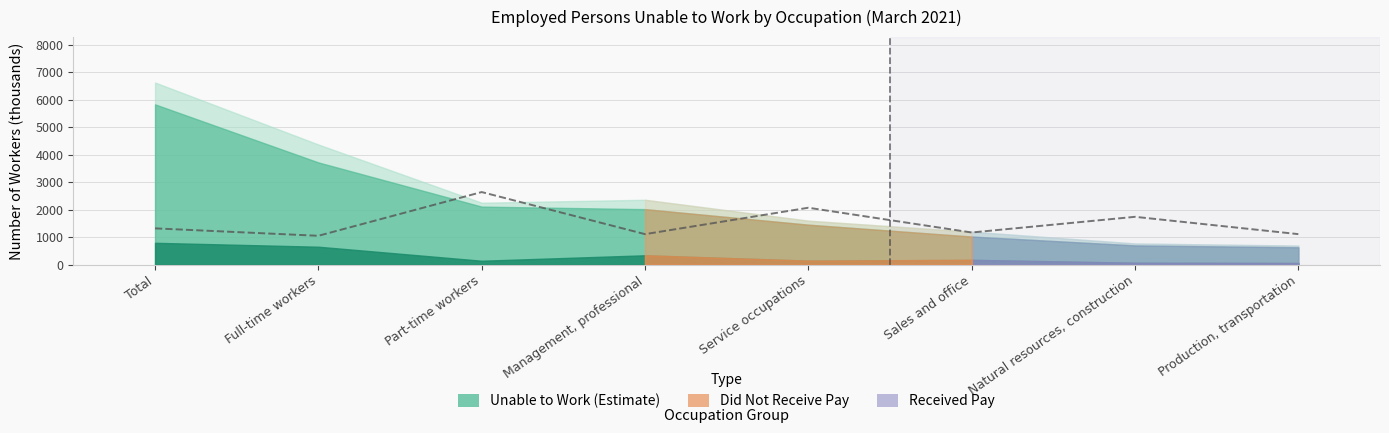

True or false: the data shows 1594 at Management, professional.

False